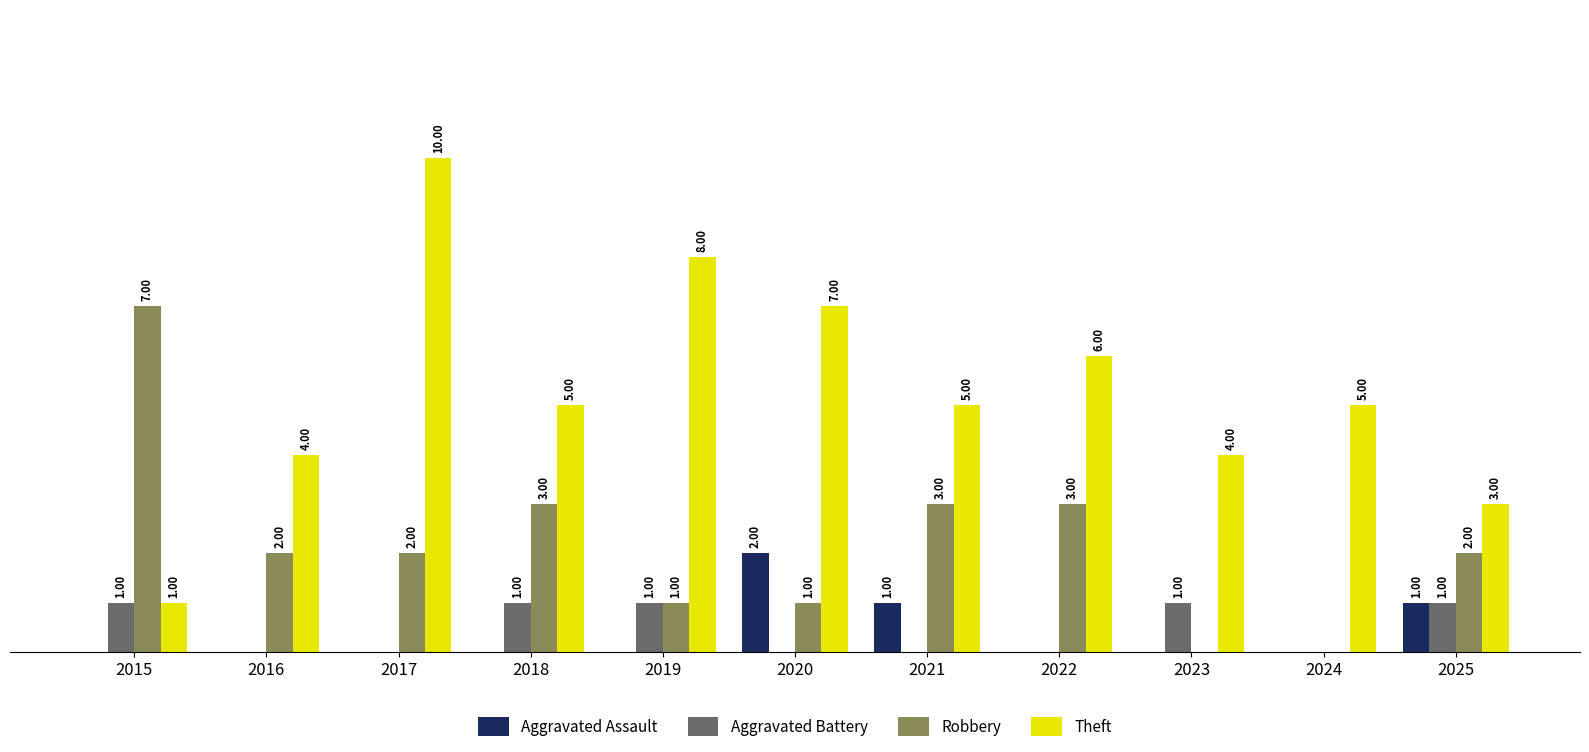

Is the value of Aggravated Battery at 2023 greater than the value of Aggravated Assault at 2016?

Yes